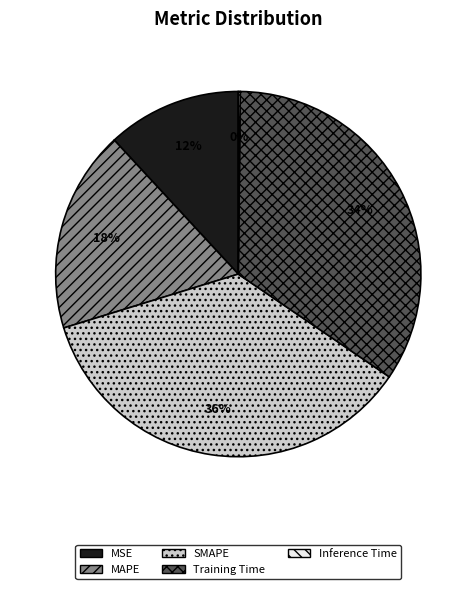

Is the sum of Training Time and MSE greater than half?

No